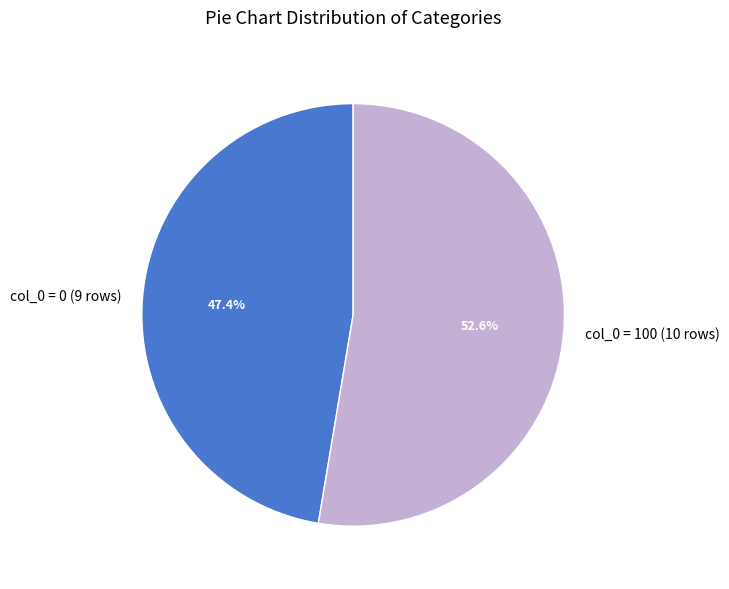

Count the number of slices in the pie.

2